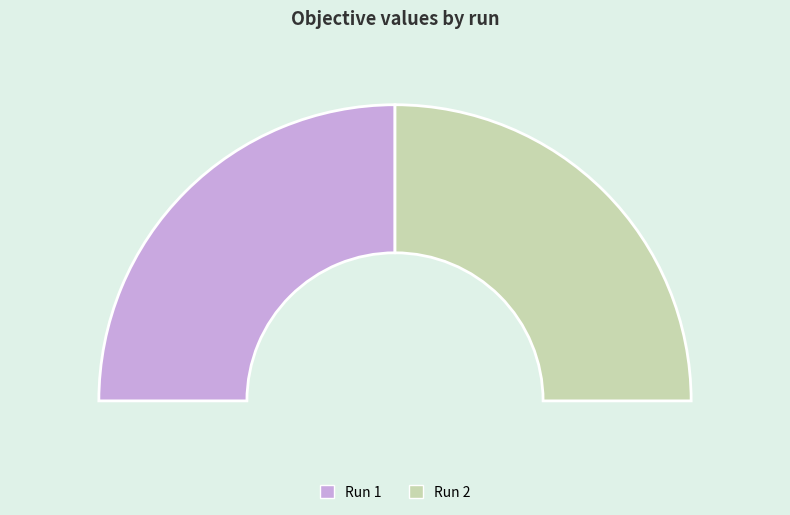

Rank the categories by value from lowest to highest.

2, 1